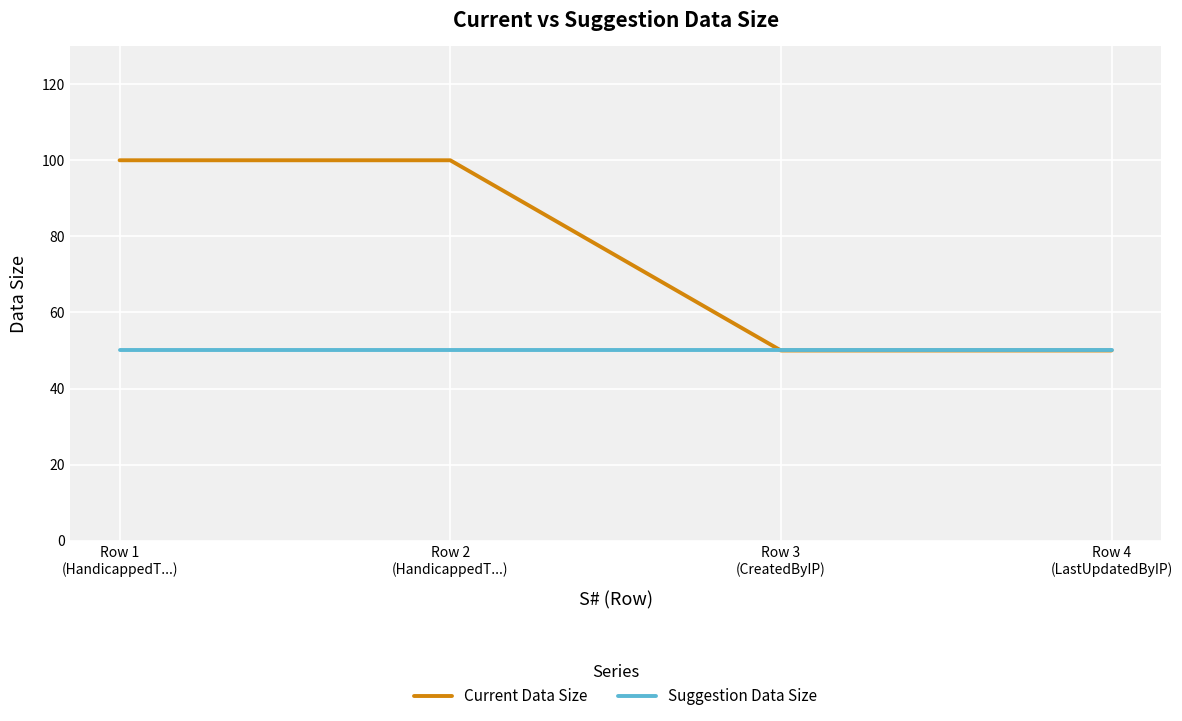

Is it true that Current Data Size equals 13 at Row 4
(LastUpdatedByIP)?

False